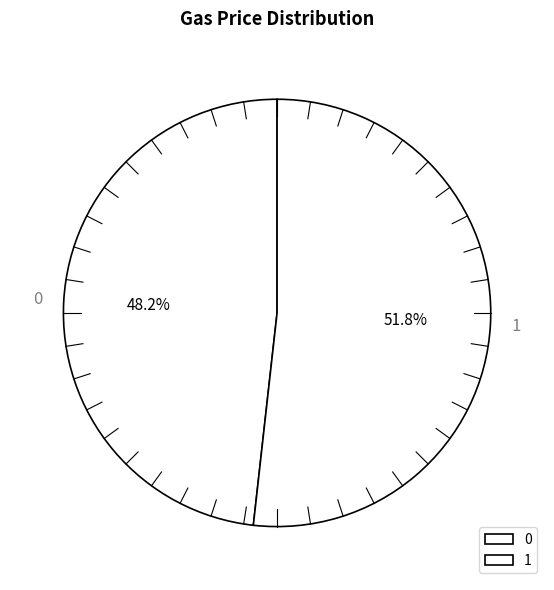

Is it true that 1 is 62% of the pie?

False